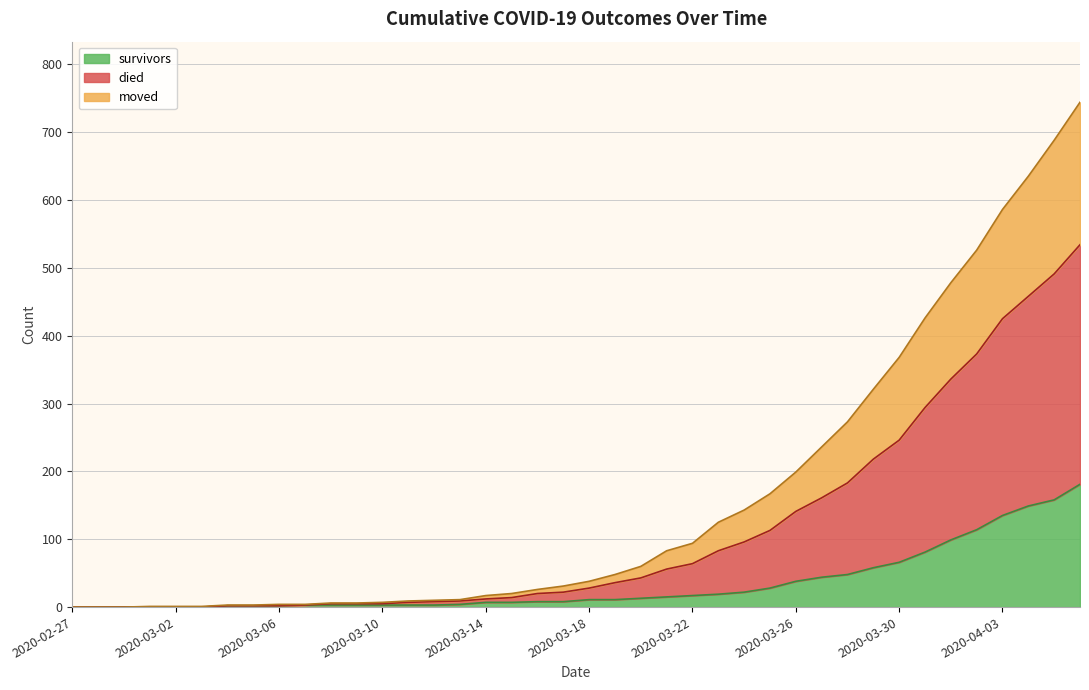

Rank the series by their average value, from highest to lowest.

died, moved, survivors